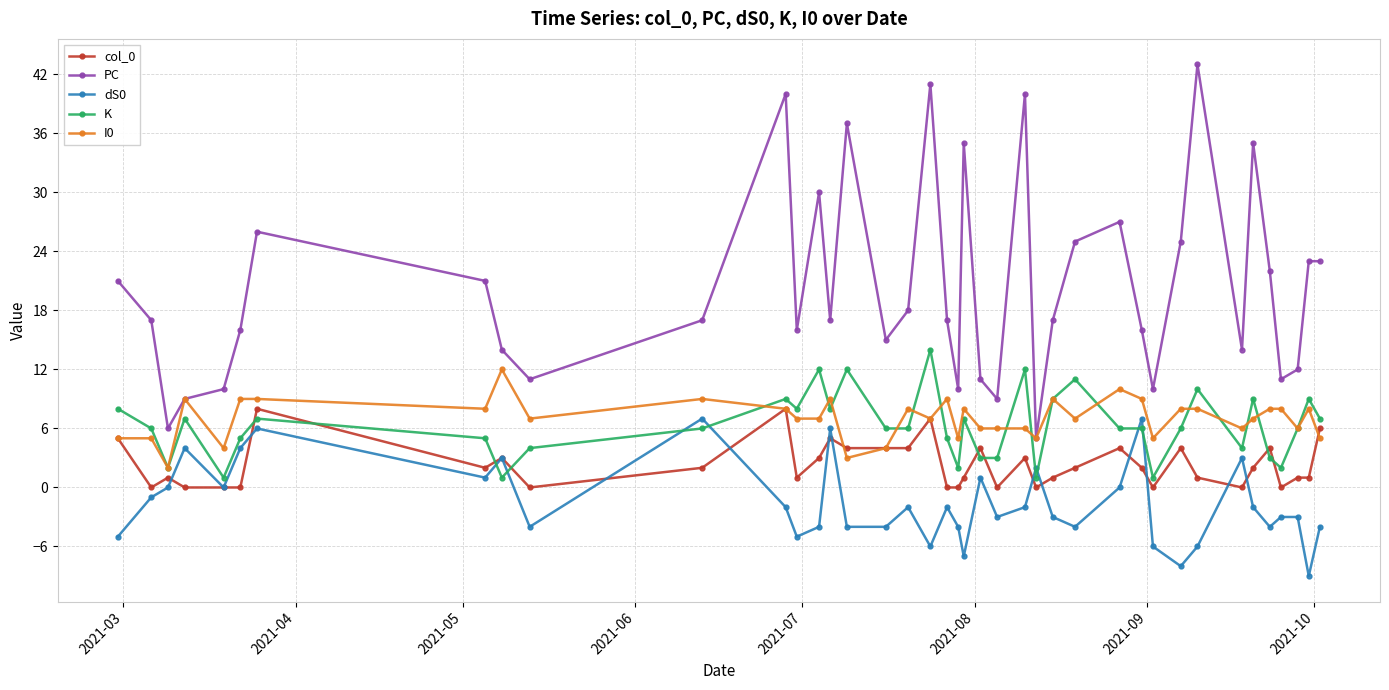

True or false: col_0 has more than 2 interior local peaks.

True